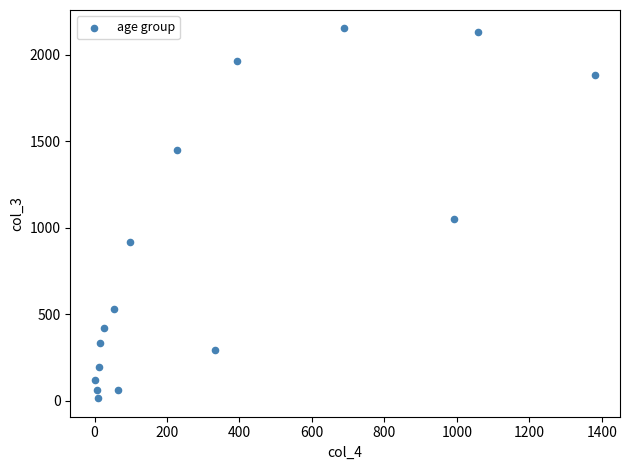

What Y value in the scatter plot is closest to 1083?

1053